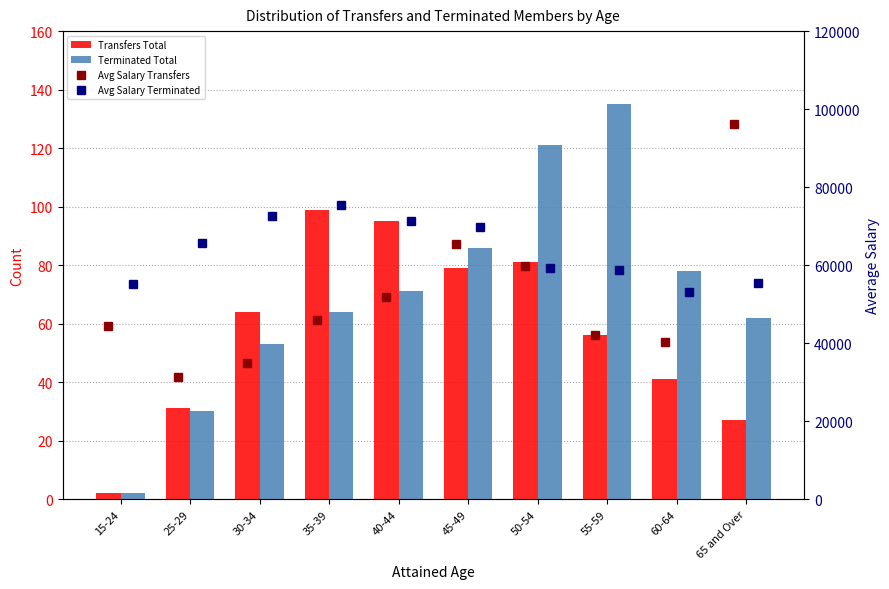

The Transfers Total series shows 41 at 60-64. True or false?

True